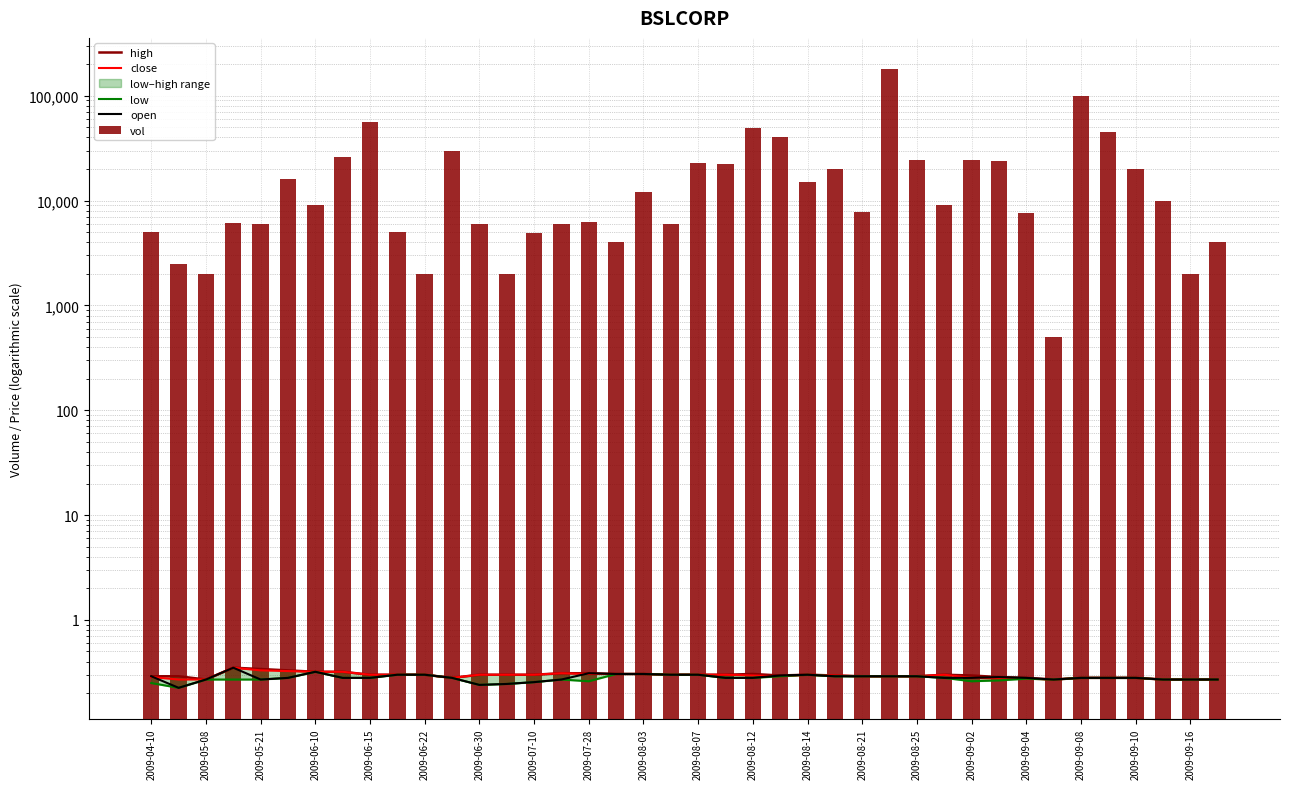

The vol series shows 10000.0 at 37. True or false?

True